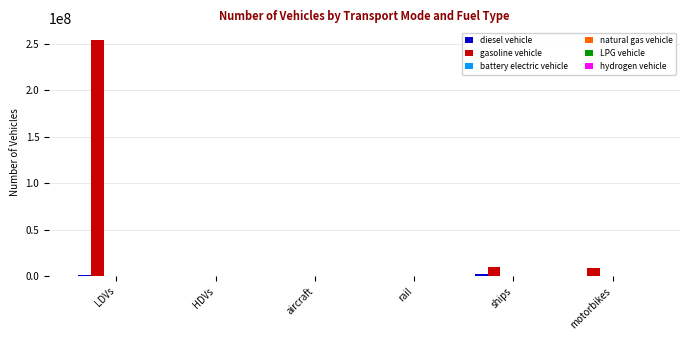

Is it true that gasoline vehicle equals 253943824.0 at LDVs?

True